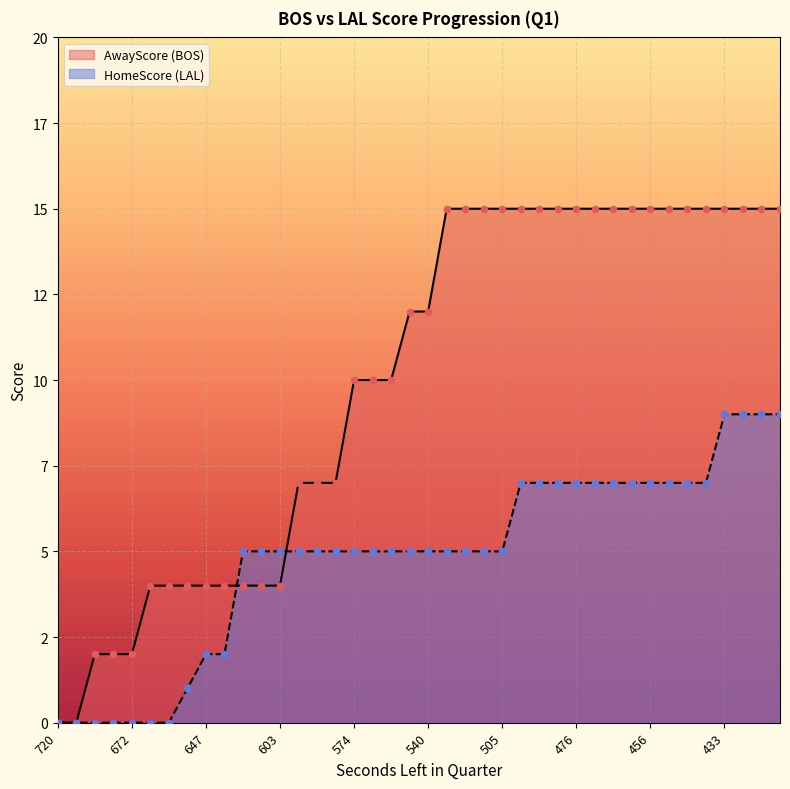

Which series reaches the minimum Y coordinate?

AwayScore